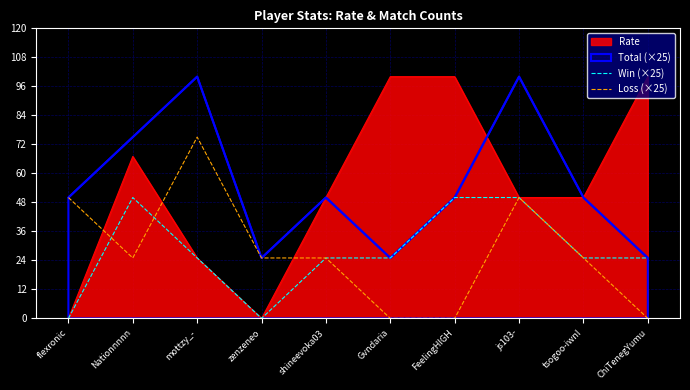

What is the total value across all series at Gvndaria?

25